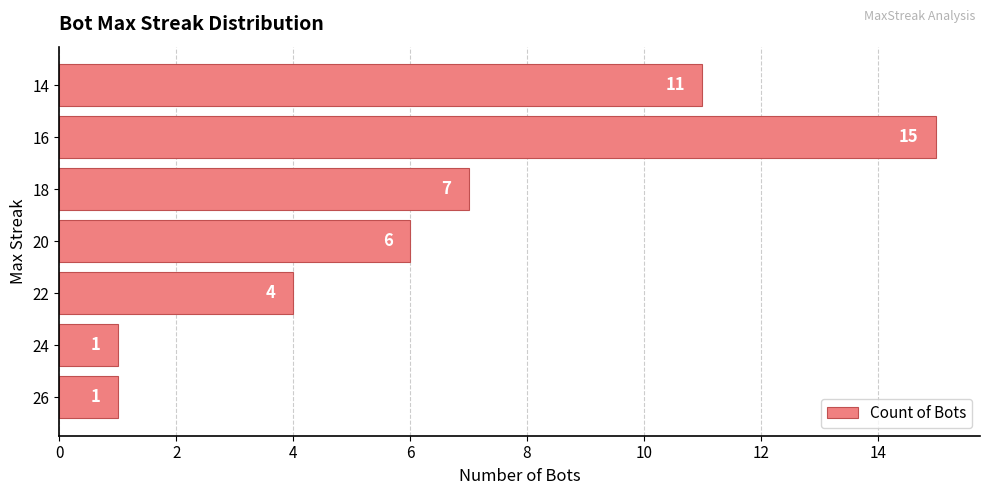

What is the sum of all values?

45